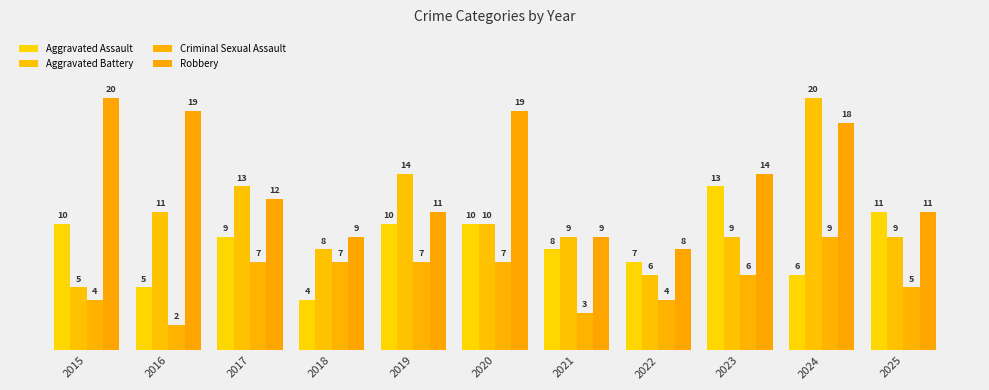

How many bars are there in total?

44